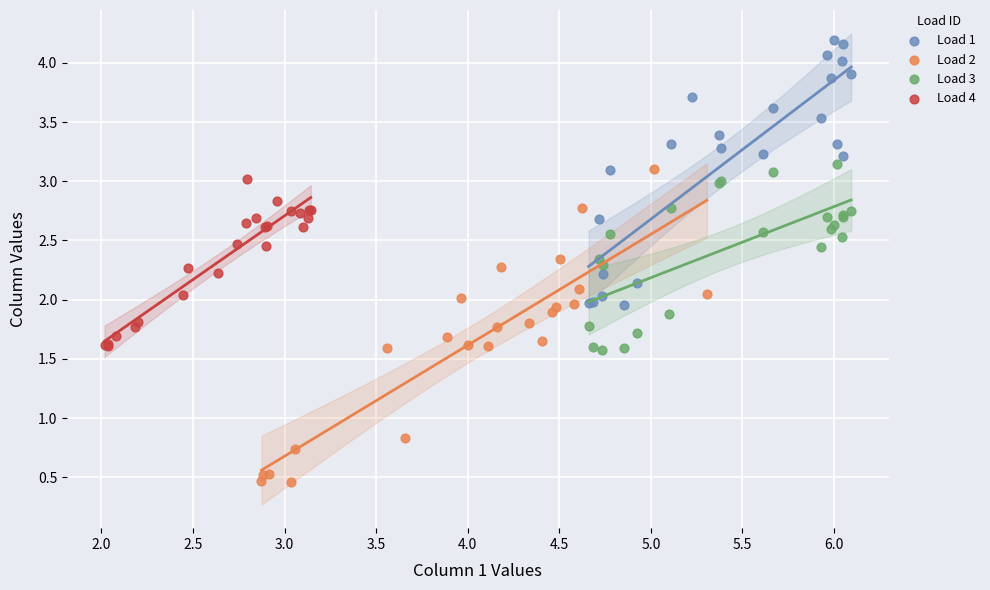

Which series has the widest spread of Y values?

Load 2